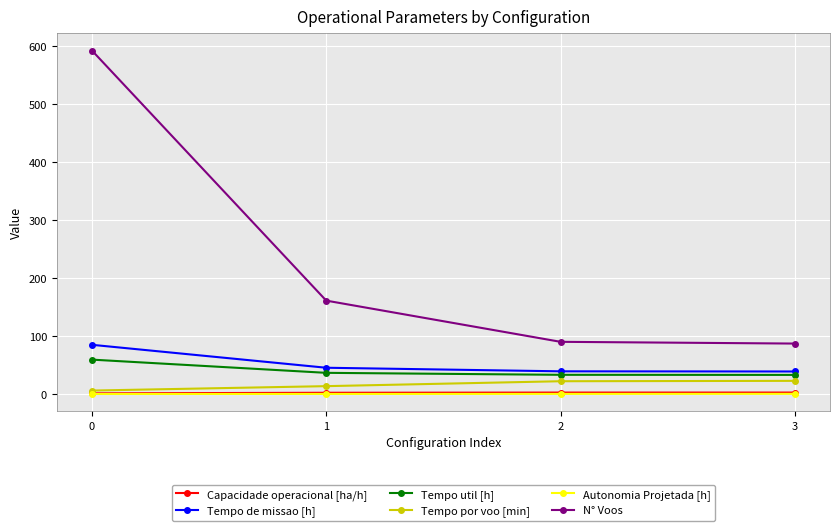

True or false: Tempo de missao [h] and Capacidade operacional [ha/h] intersect in this chart.

False